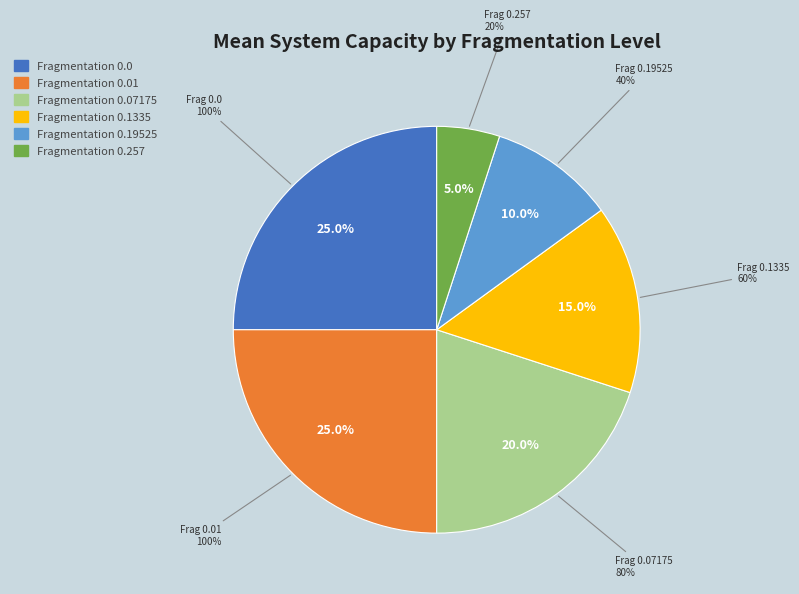

To the nearest percent, what is the average slice percentage?

17%